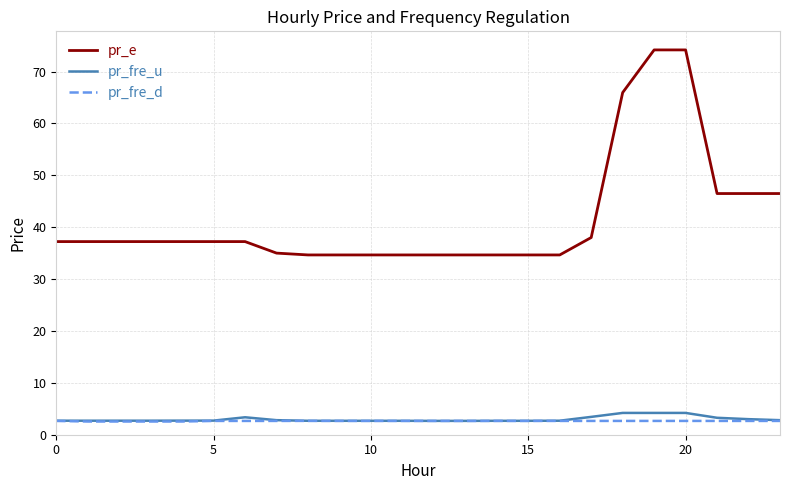

True or false: pr_fre_u and pr_e cross at least once.

False